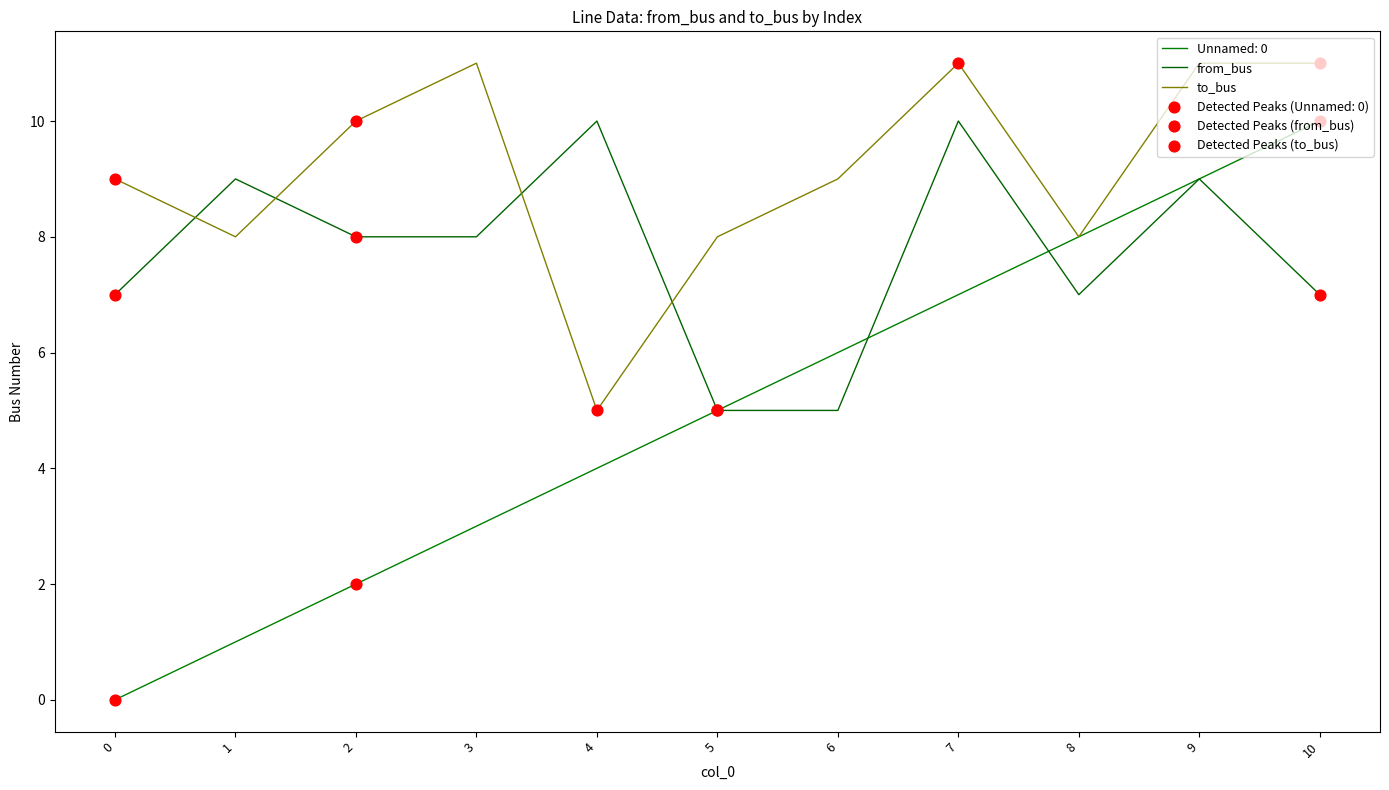

Which series has the largest total across all categories?

to_bus